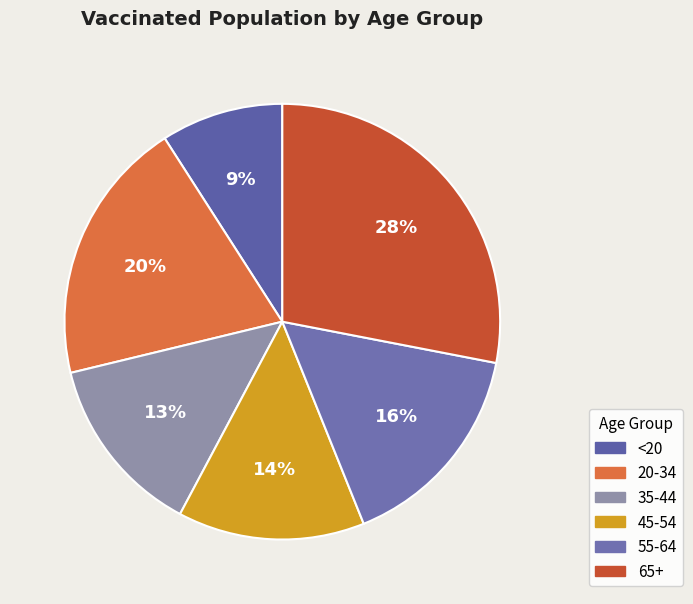

To the nearest percent, what is the difference between the 55-64 and 20-34 slice percentages?

4%